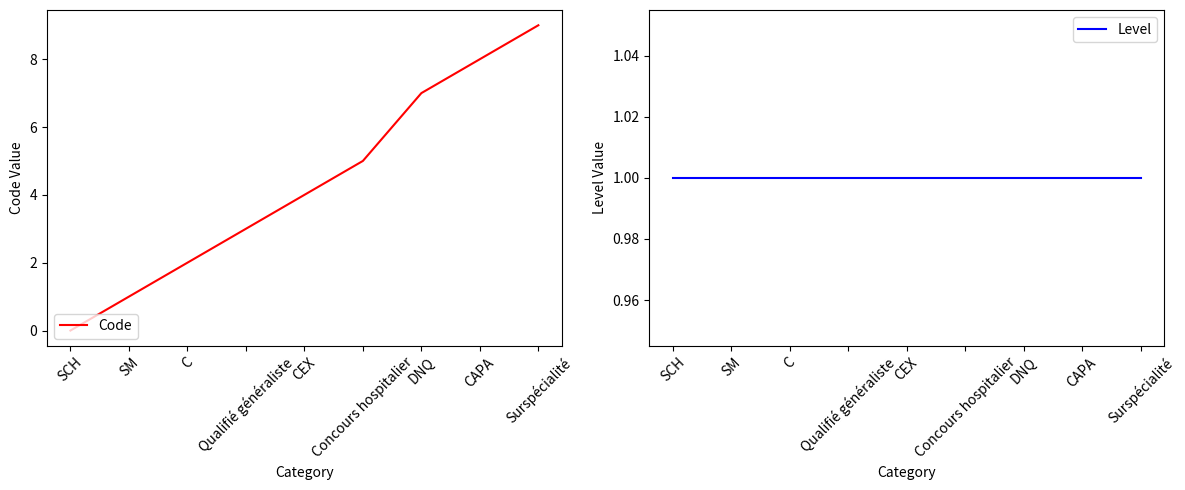

Rank the series by their maximum value, from highest to lowest.

Code, Level